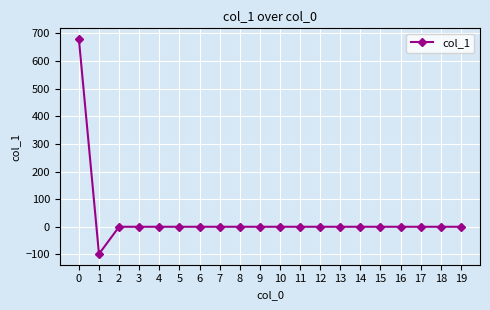

Does the chart have visible grid lines?

Yes